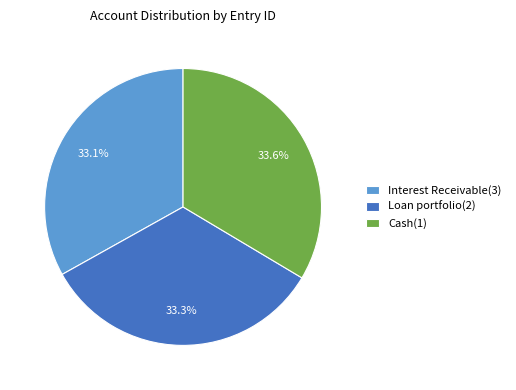

Is it true that Interest Receivable(3) is 21% of the pie?

False